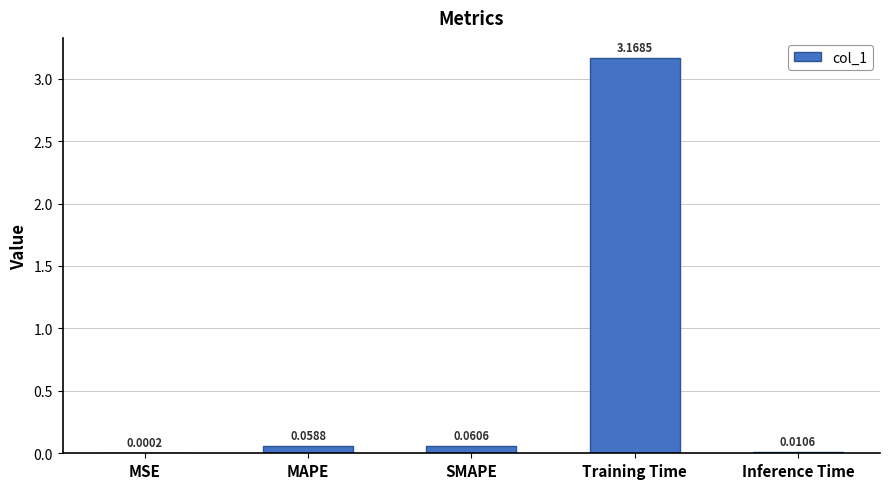

How many series are shown in this chart?

1